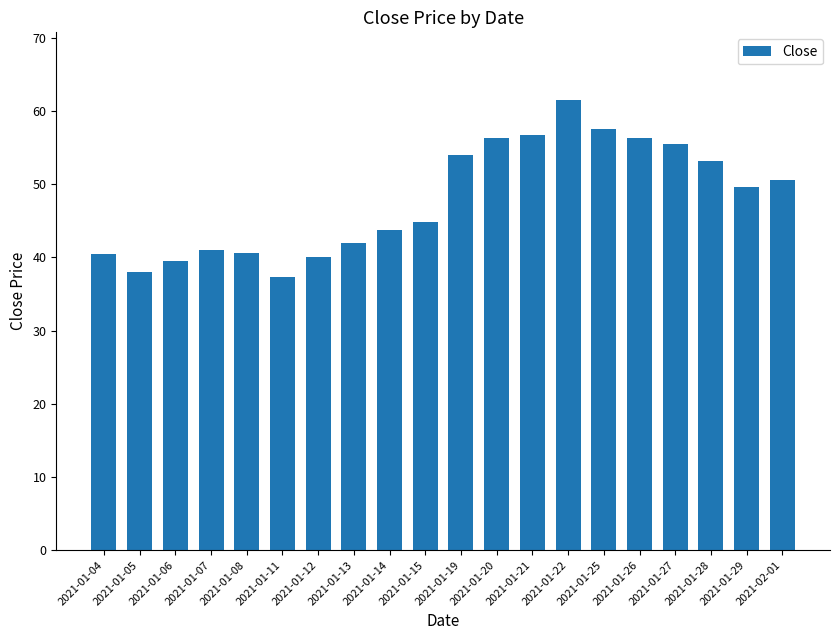

What is the change in value from 2021-01-19 to 2021-01-26?

+2.3